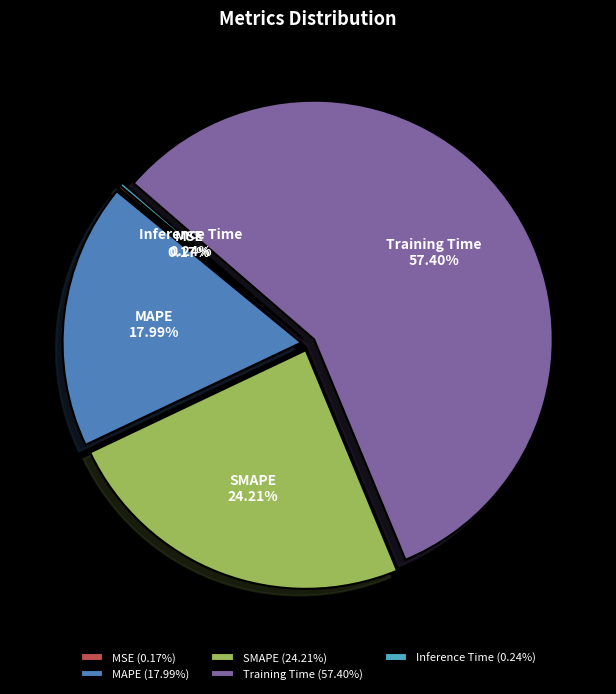

Between MAPE and SMAPE, which is larger?

SMAPE